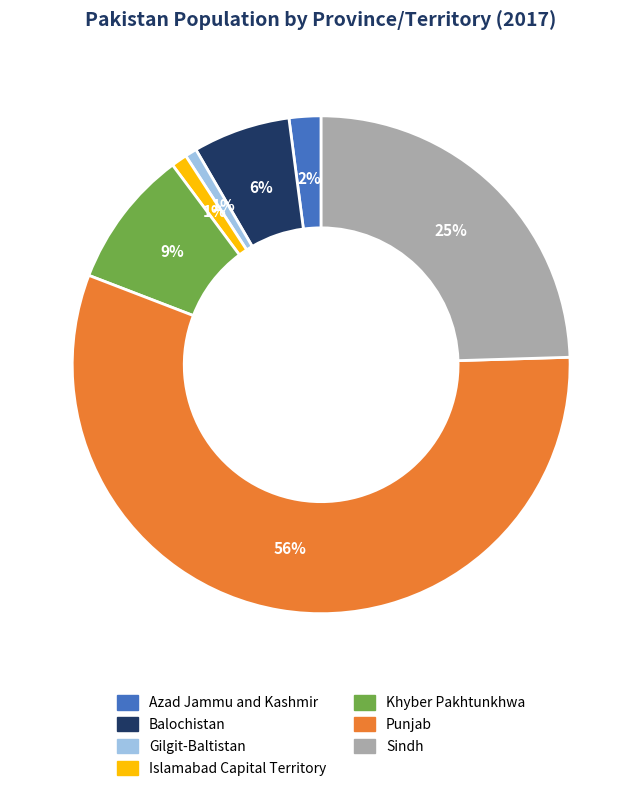

Is the sum of Balochistan and Sindh greater than half?

No